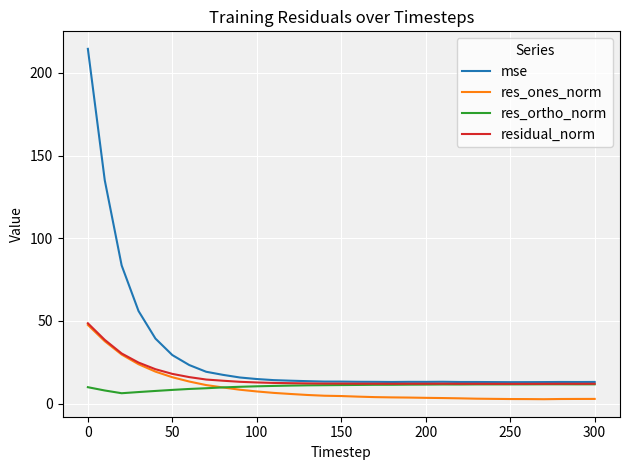

What is the maximum value for res_ones_norm?

47.6